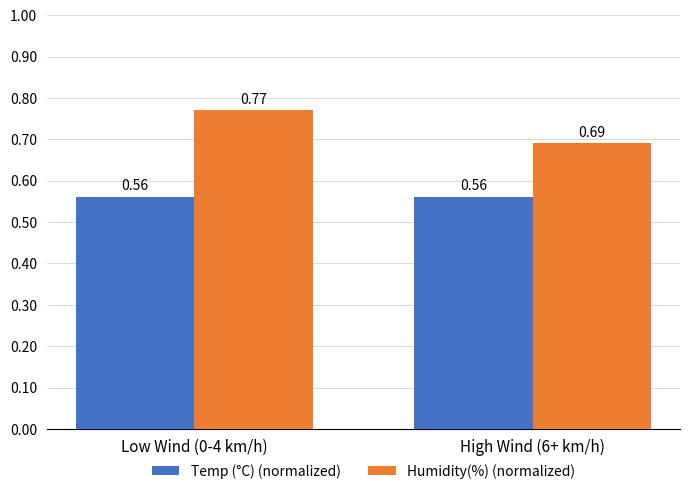

At which label is Humidity(%) (normalized) closest to 0?

High Wind (6+ km/h)